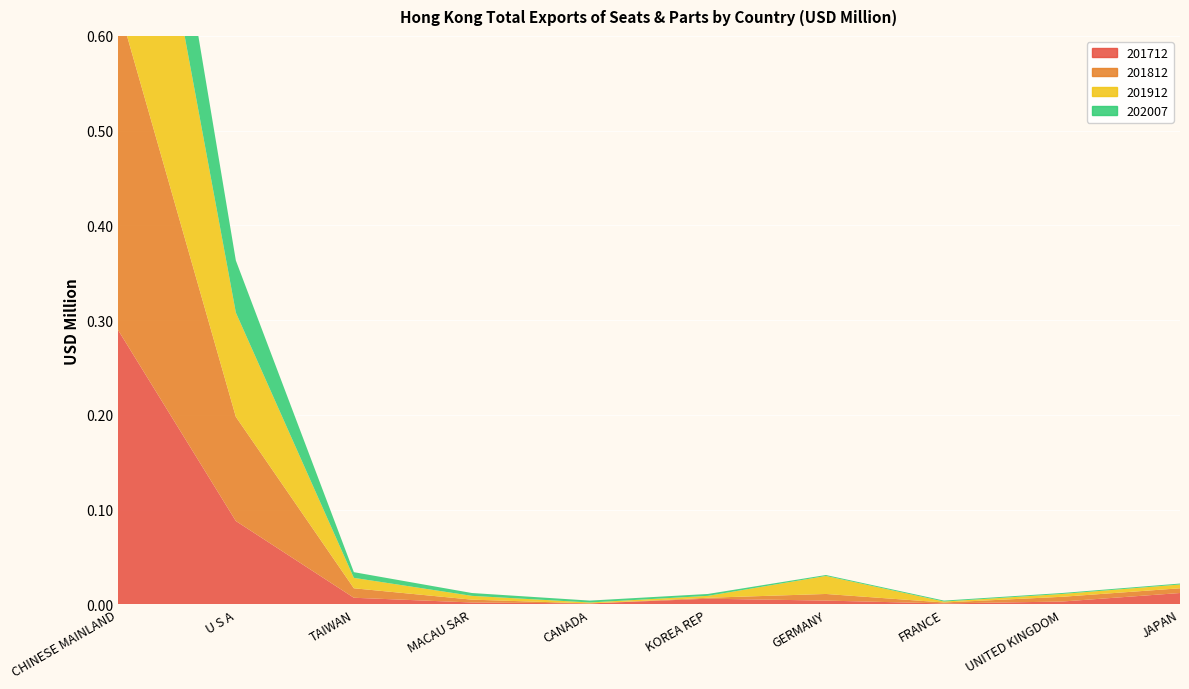

Reading left to right, what are all the values shown in this chart?

201712: 0.3	0.1	0.0	0.0	0.0	0.0	0.0	0.0	0.0	0.0
201812: 0.3	0.1	0.0	0.0	0.0	0.0	0.0	0.0	0.0	0.0
201912: 0.3	0.1	0.0	0.0	0.0	0.0	0.0	0.0	0.0	0.0
202007: 0.1	0.1	0.0	0.0	0.0	0.0	0.0	0.0	0.0	0.0